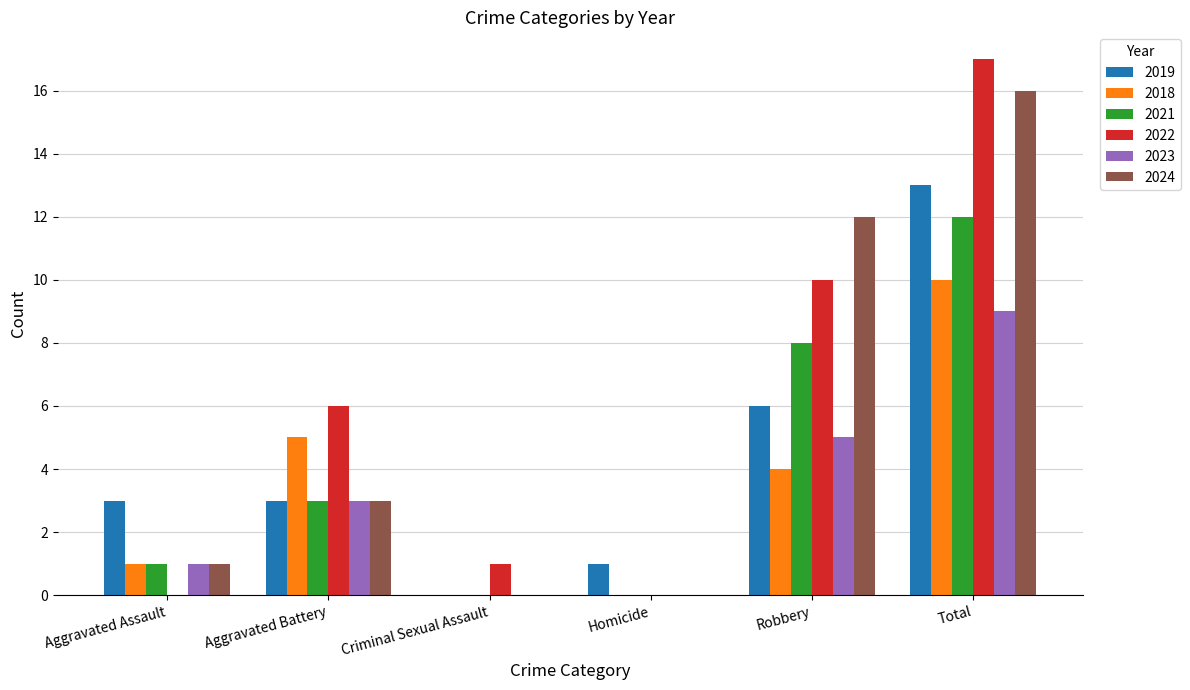

The 2021 series shows 0 at Homicide. True or false?

True